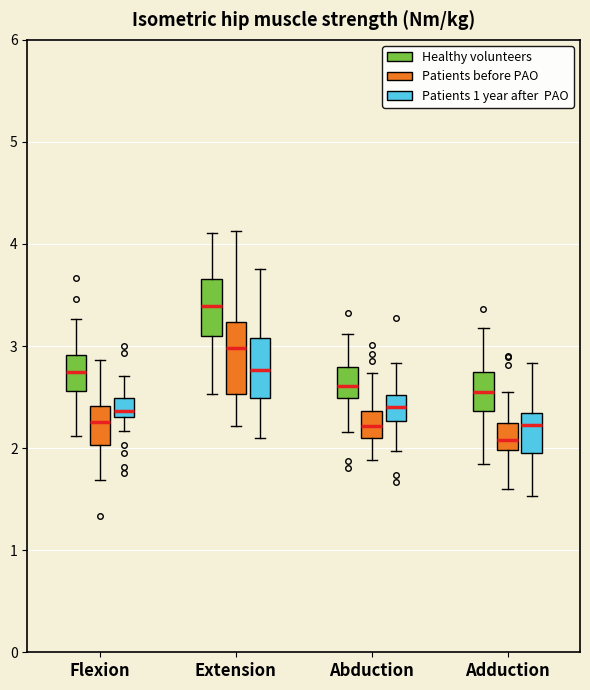

Reading left to right, read every box against the y-axis: the position of its median line, the range the box covers, and the ends of its whiskers. The values are not printed on the chart, so give them approximately, as read against the axis.

Flexion (Healthy volunteers): median 2.7, box 2.6 to 2.9, whiskers 2.1 to 3.3
Flexion (Patients before PAO): median 2.3, box 2.0 to 2.4, whiskers 1.7 to 2.9
Flexion (Patients 1 year after PAO): median 2.4, box 2.3 to 2.5, whiskers 2.2 to 2.7
Extension (Healthy volunteers): median 3.4, box 3.1 to 3.7, whiskers 2.5 to 4.1
Extension (Patients before PAO): median 3.0, box 2.5 to 3.2, whiskers 2.2 to 4.1
Extension (Patients 1 year after PAO): median 2.8, box 2.5 to 3.1, whiskers 2.1 to 3.8
Abduction (Healthy volunteers): median 2.6, box 2.5 to 2.8, whiskers 2.2 to 3.1
Abduction (Patients before PAO): median 2.2, box 2.1 to 2.4, whiskers 1.9 to 2.7
Abduction (Patients 1 year after PAO): median 2.4, box 2.3 to 2.5, whiskers 2.0 to 2.8
Adduction (Healthy volunteers): median 2.6, box 2.4 to 2.7, whiskers 1.8 to 3.2
Adduction (Patients before PAO): median 2.1, box 2.0 to 2.2, whiskers 1.6 to 2.6
Adduction (Patients 1 year after PAO): median 2.2, box 2.0 to 2.3, whiskers 1.5 to 2.8